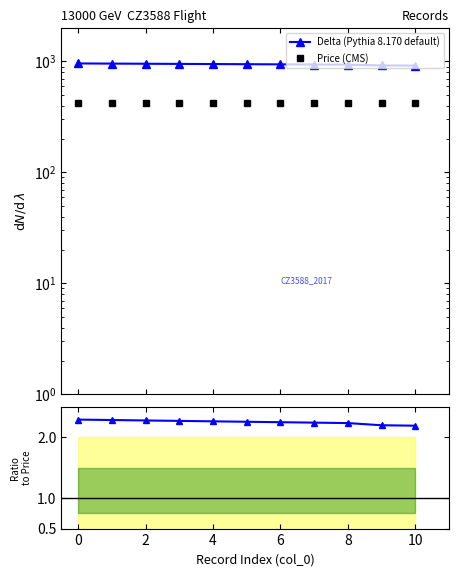

Which series changed the most between 6 and 9?

Delta (Pythia 8.170 default)